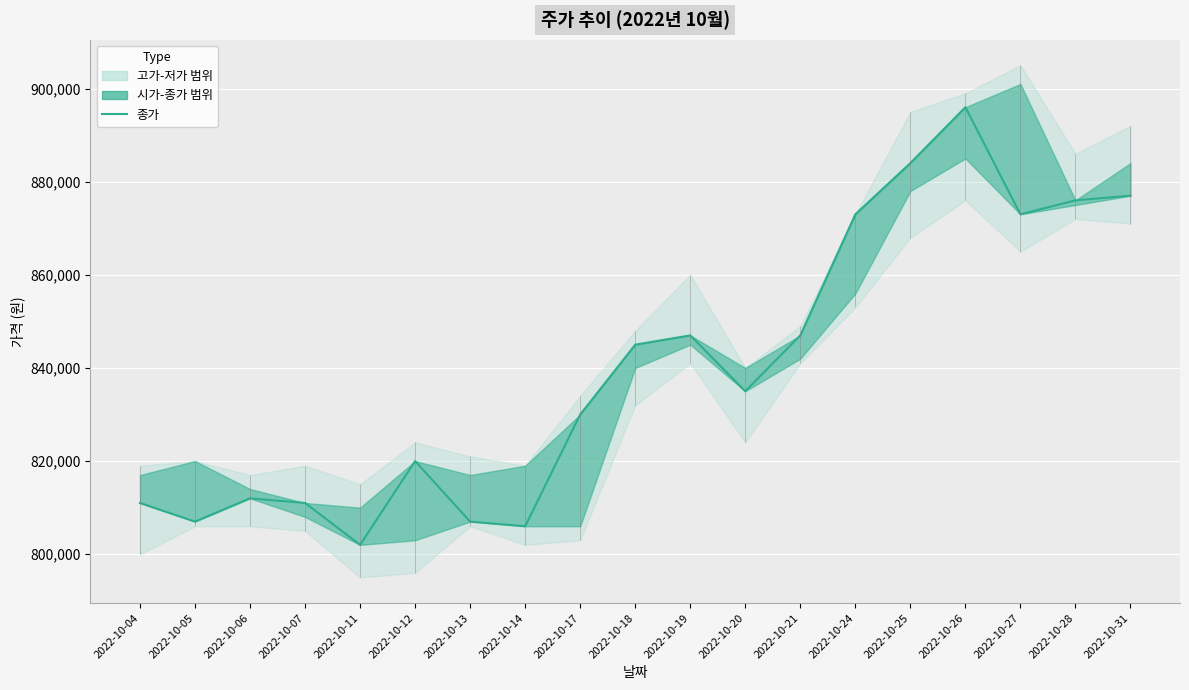

At which label does the data first exceed 835000?

2022-10-18